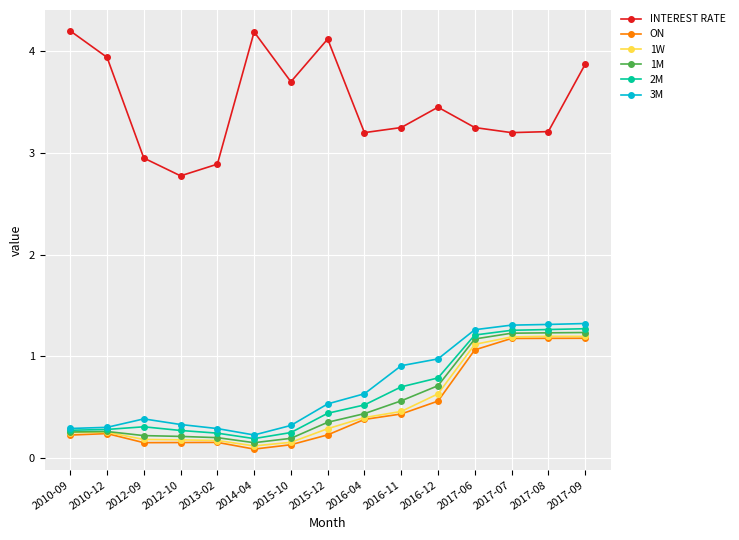

At which category does INTEREST RATE reach its first local peak?

2014-04